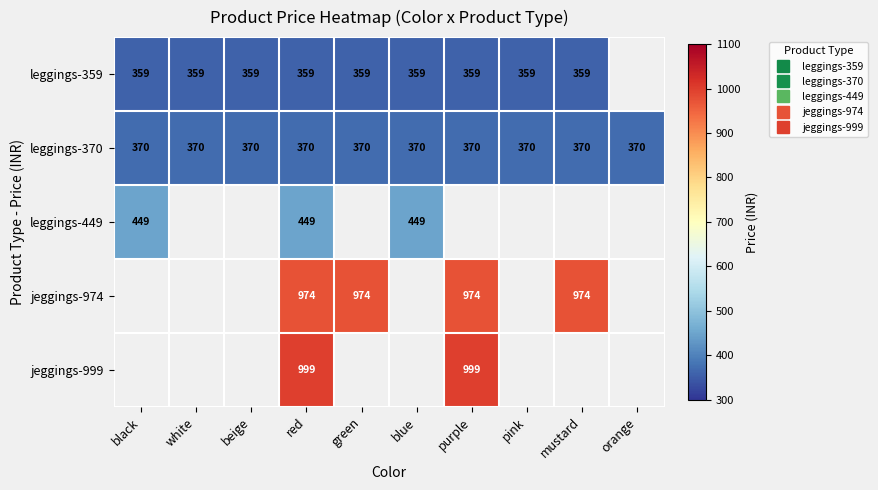

Rank the categories by jeggings-974 value from lowest to highest.

black, white, beige, red, green, blue, purple, pink, mustard, orange